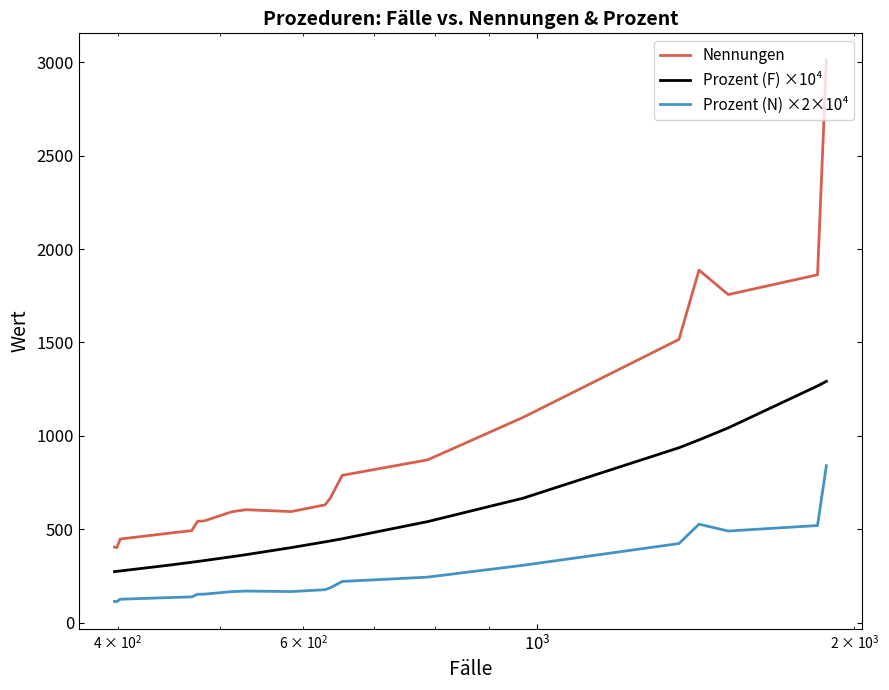

At how many categories does at least one series exceed 2945?

1